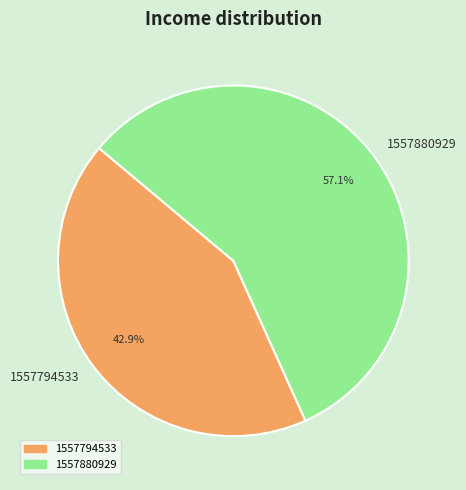

Do 1557880929 and 1557794533 together represent more than half of the pie?

Yes